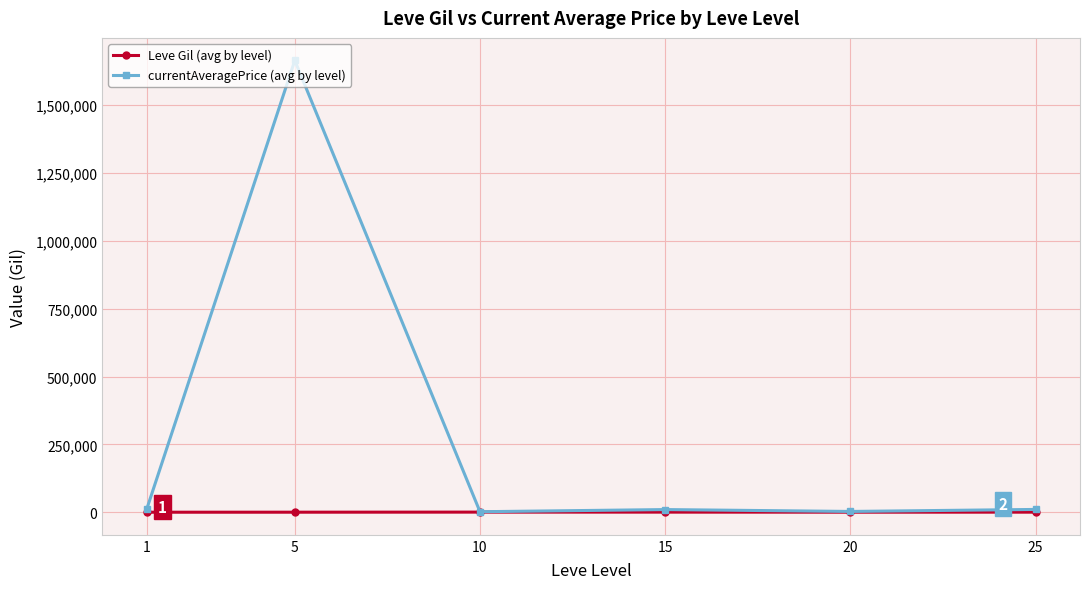

What are all the series names shown in the legend?

Leve Gil (avg by level), currentAveragePrice (avg by level)